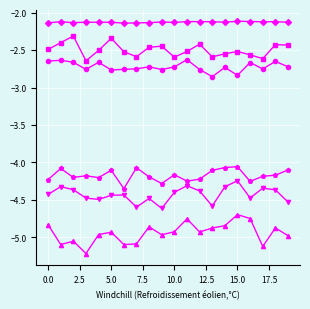

Does the chart have visible grid lines?

Yes